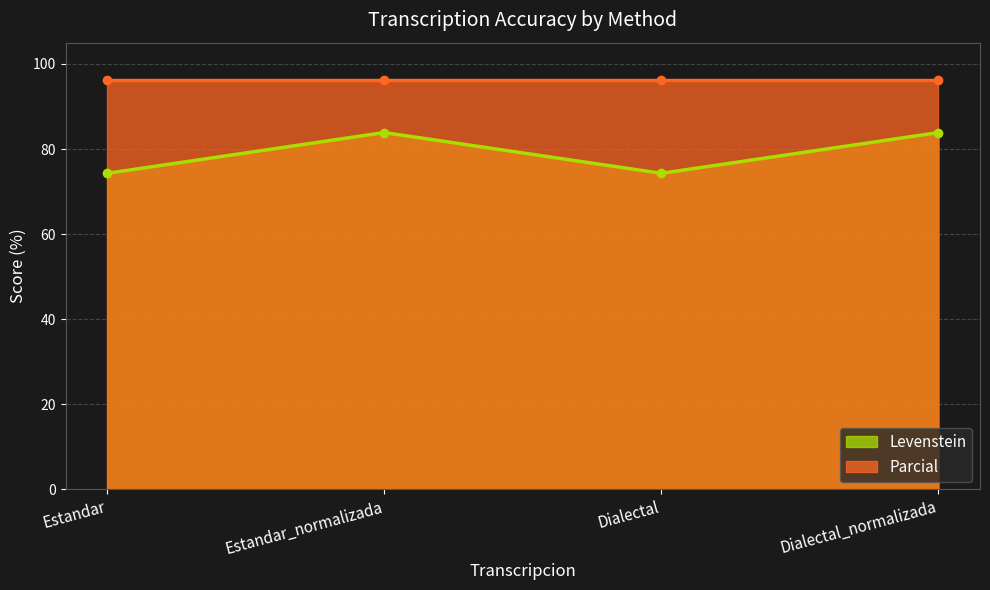

The Levenstein series shows 27.9 at Dialectal. True or false?

False